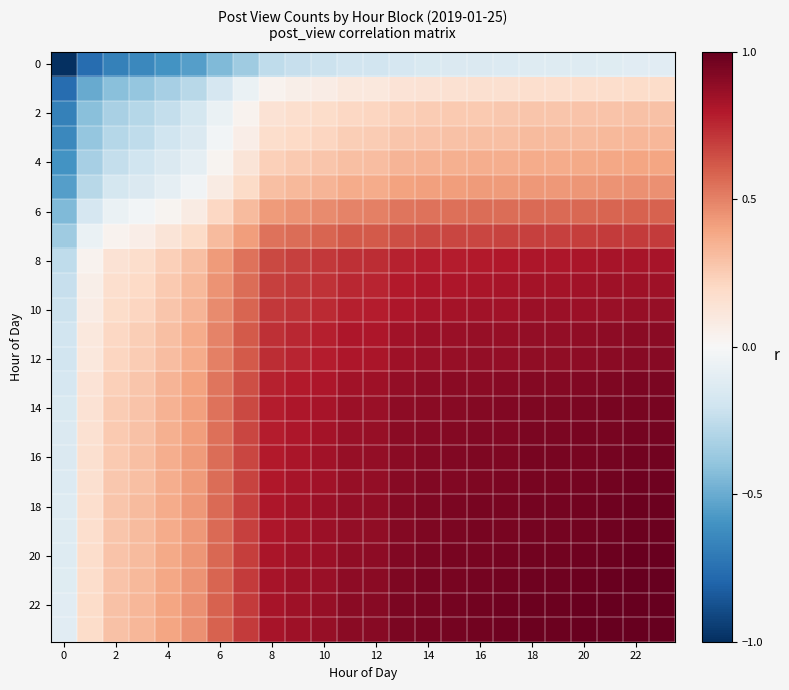

At how many categories does at least one series exceed 0?

23